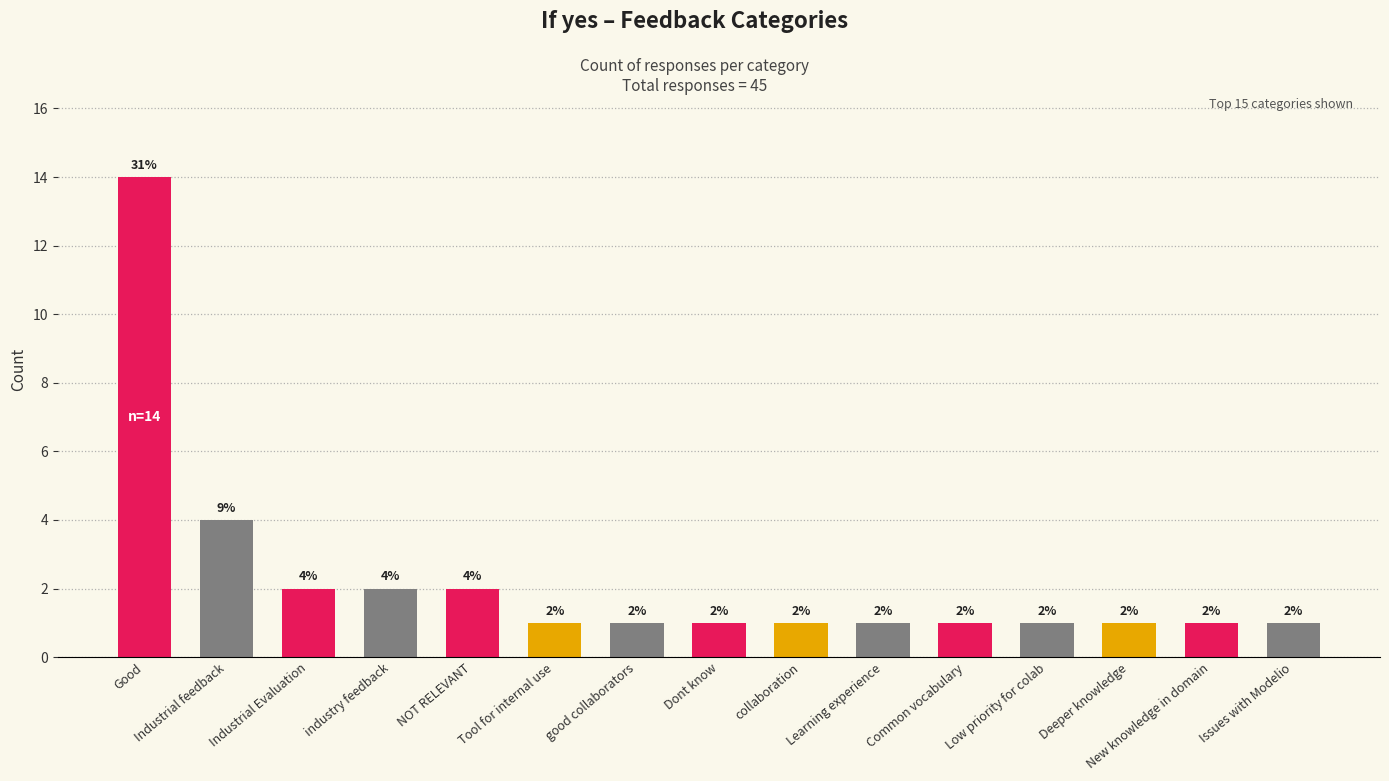

What is the label of the 6th bar from the right?

Learning experience